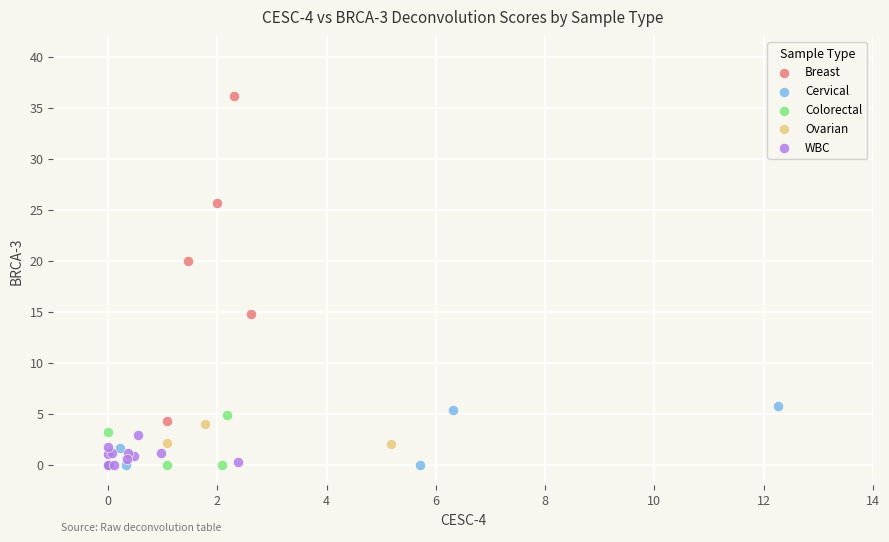

Which series contains the highest Y value?

Breast